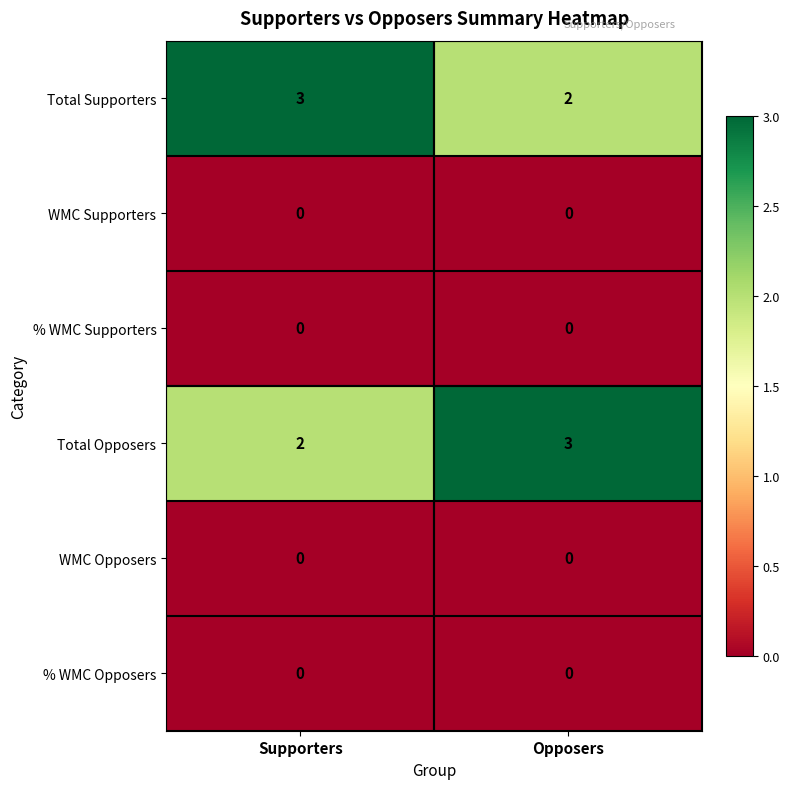

At which label is Total Opposers closest to 2?

Supporters